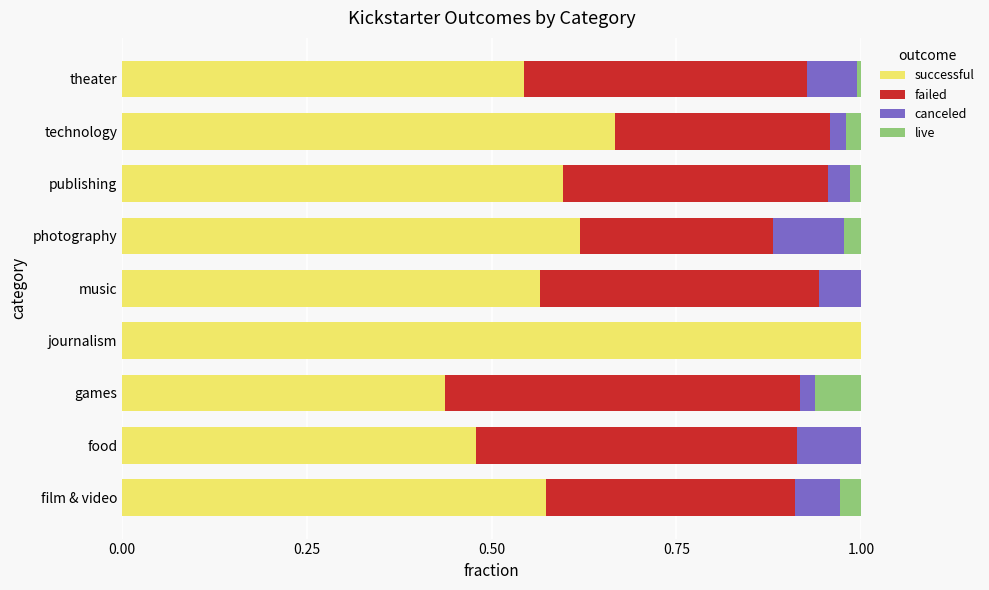

What is the sum of all successful values?

5.5